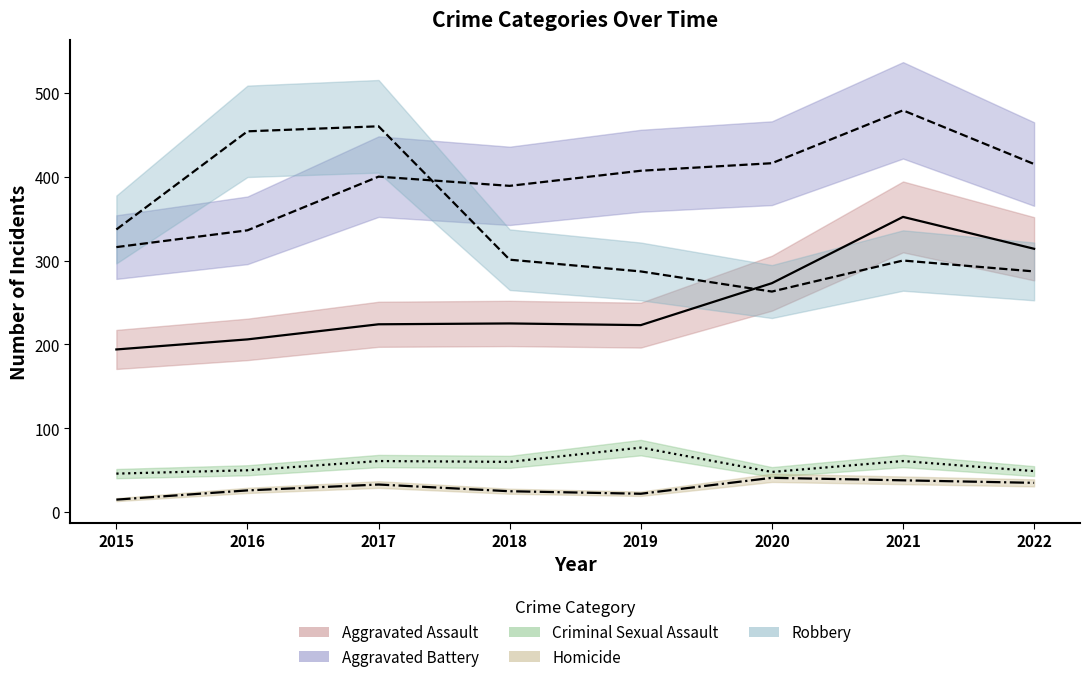

Between 2017 and 2018, which series saw the biggest shift?

Robbery (line)